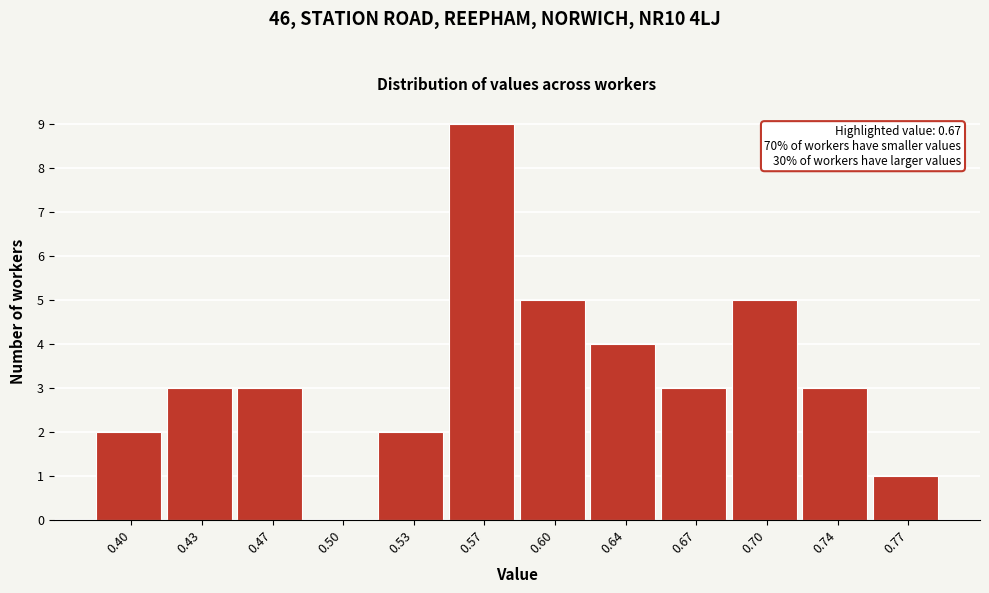

Reading left to right, transcribe all the data shown in this chart.

0.40=2	0.43=3	0.47=3	0.50=0	0.53=2	0.57=9	0.60=5	0.64=4	0.67=3	0.70=5	0.74=3	0.77=1